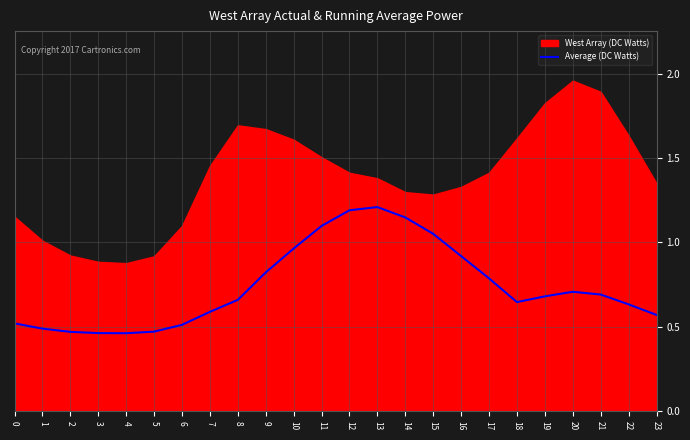

At which label is the value closest to 0?

4